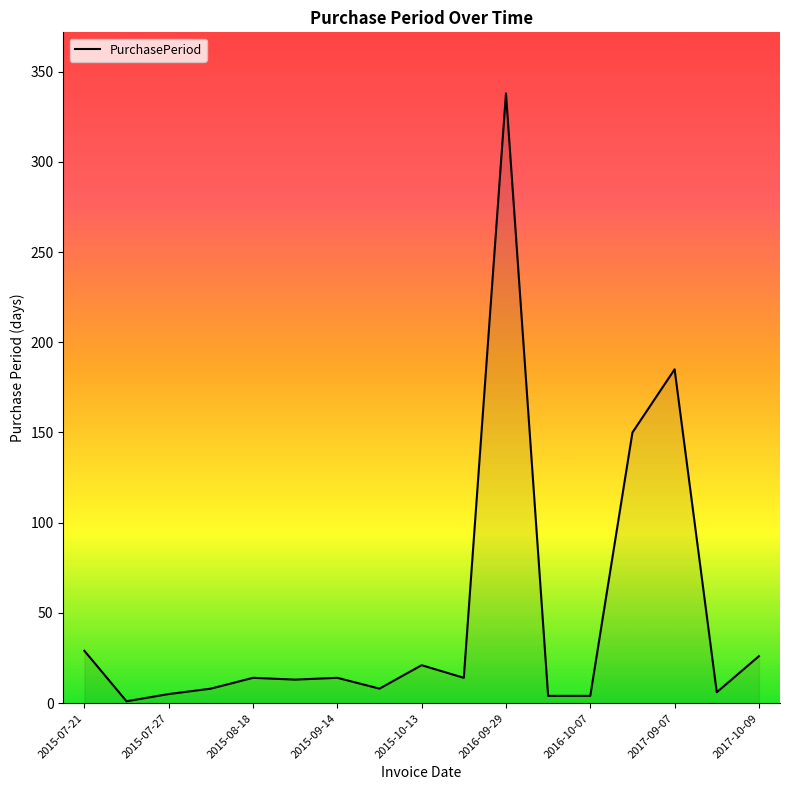

Count the number of data series in this chart.

1